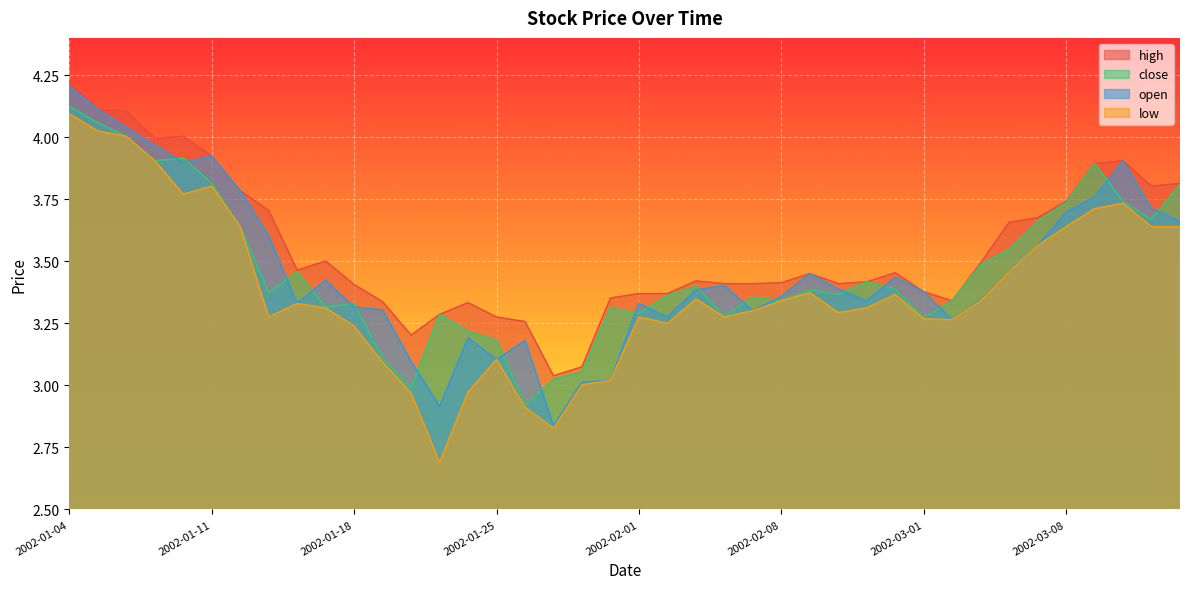

Which category has the highest value across all series?

2002-01-04